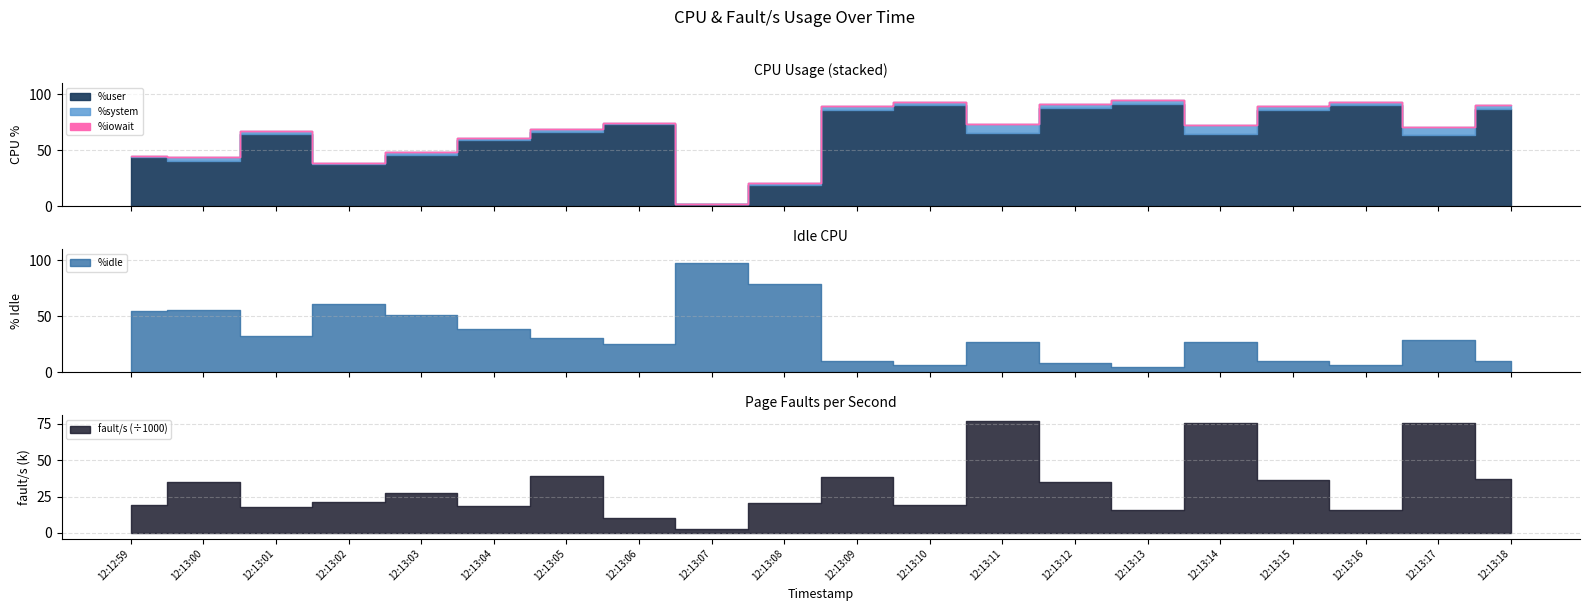

What is the difference between the %system values at 12:13:16 and 12:13:00?

0.7